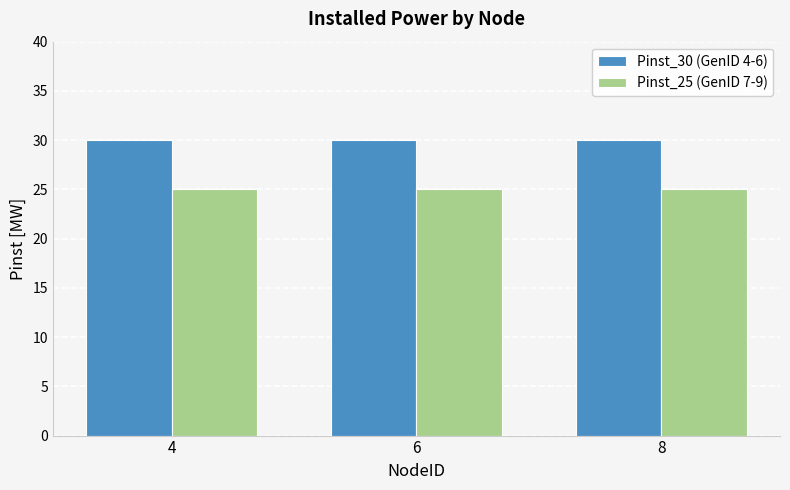

How many bars are there in each group?

2